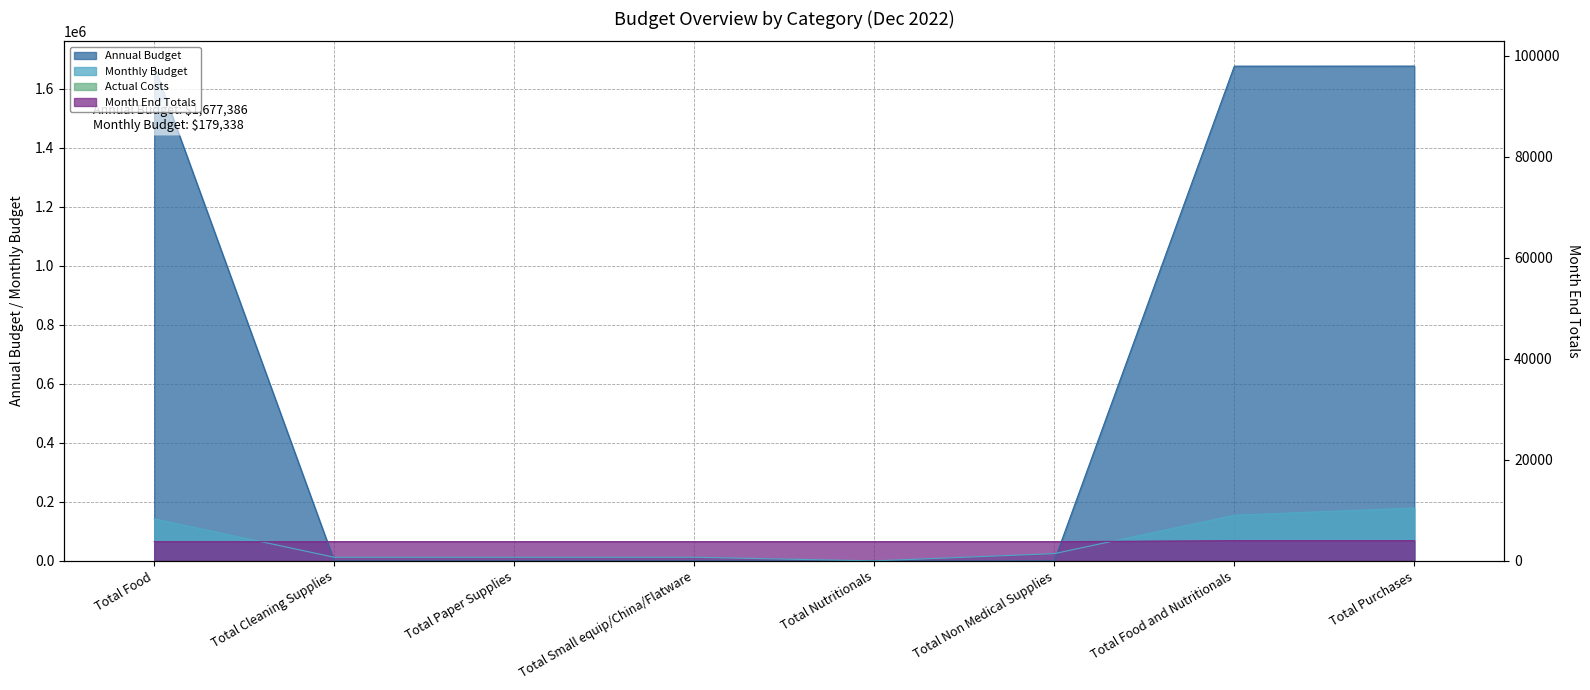

The value of Annual Budget at Total Non Medical Supplies is 200.0. True or false?

True